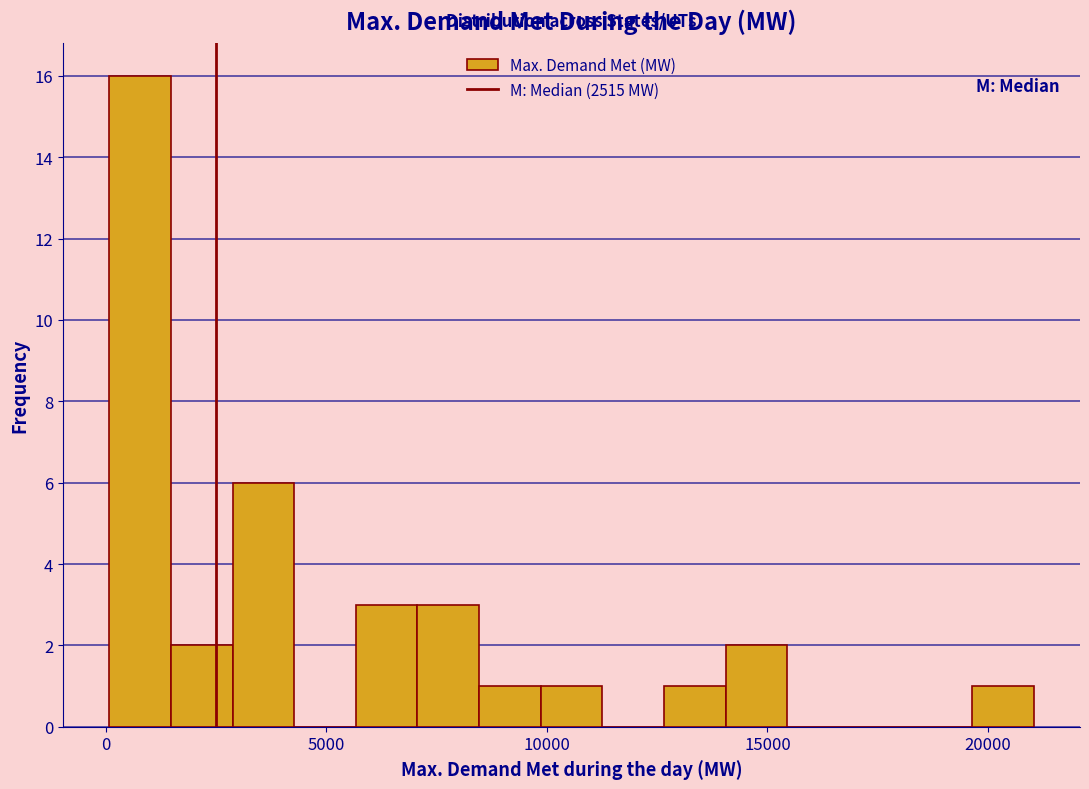

Around what value on the x-axis is the tallest bar? Give the approximate position of its centre, as read against the axis.

1000